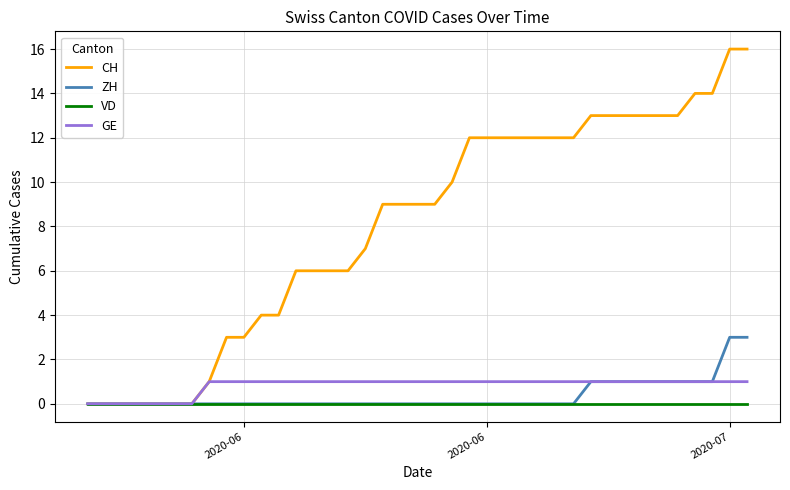

What is the sum of all GE values?

32